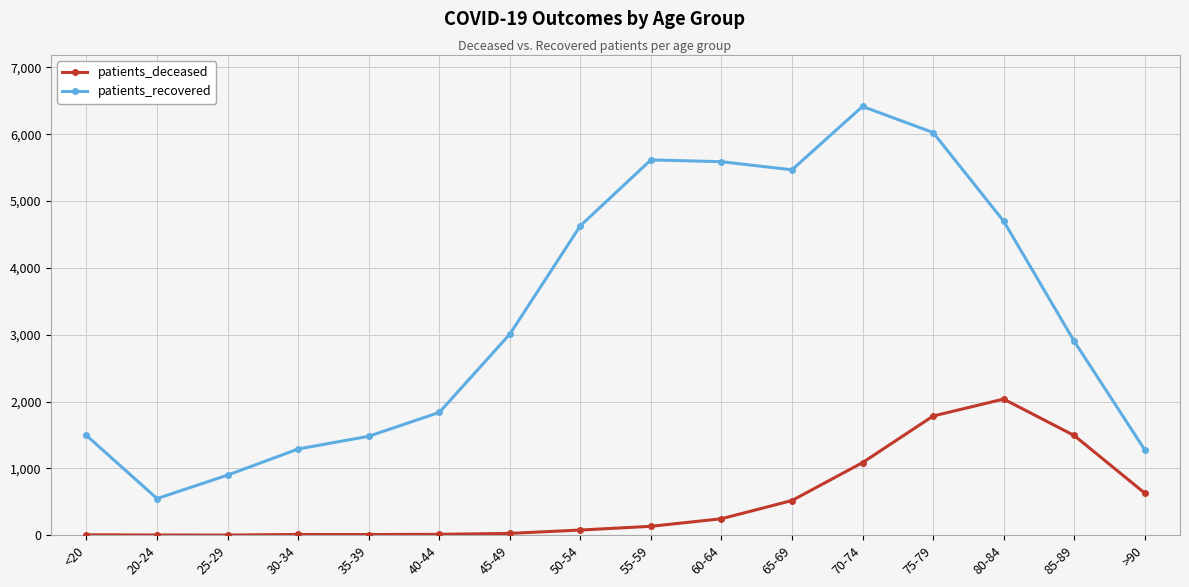

Rank the series by their average value, from highest to lowest.

patients_recovered, patients_deceased